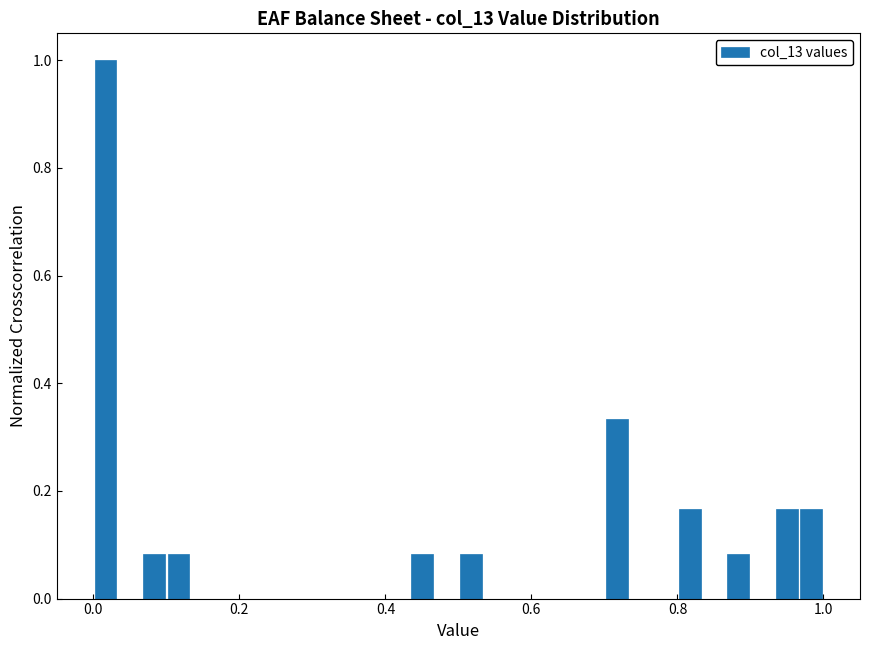

Around what value on the x-axis is the tallest bar? Give the approximate position of its centre, as read against the axis.

0.02